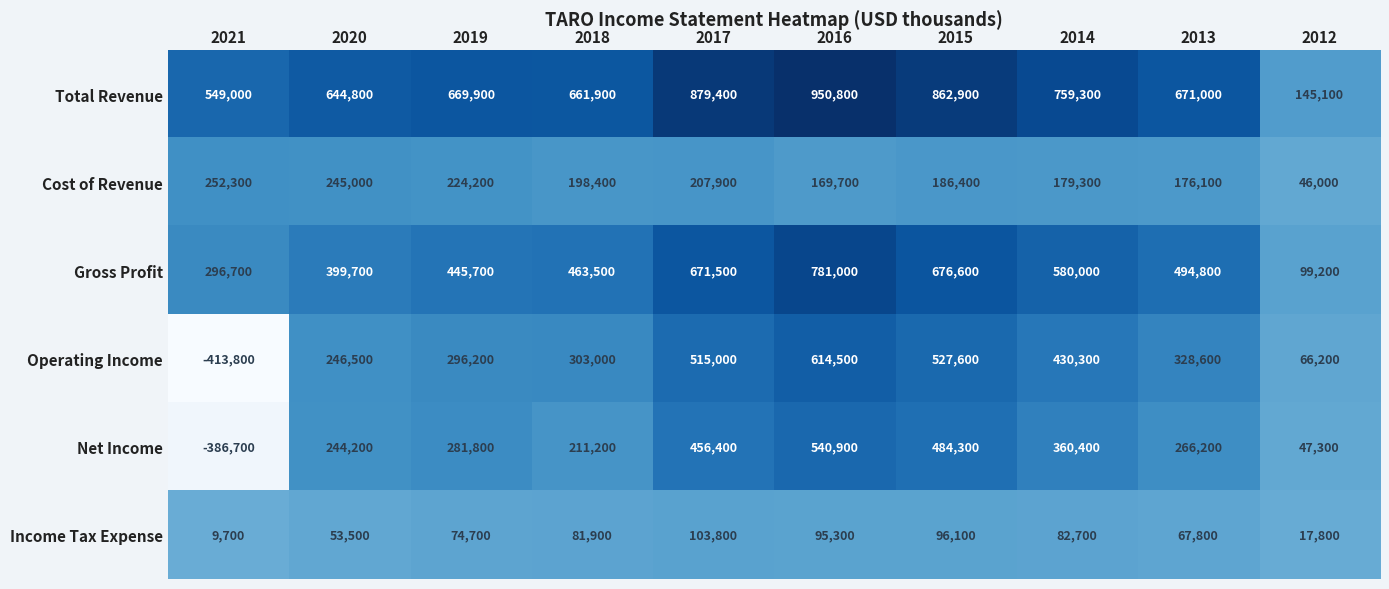

Which series has the largest range (max minus min)?

Operating Income